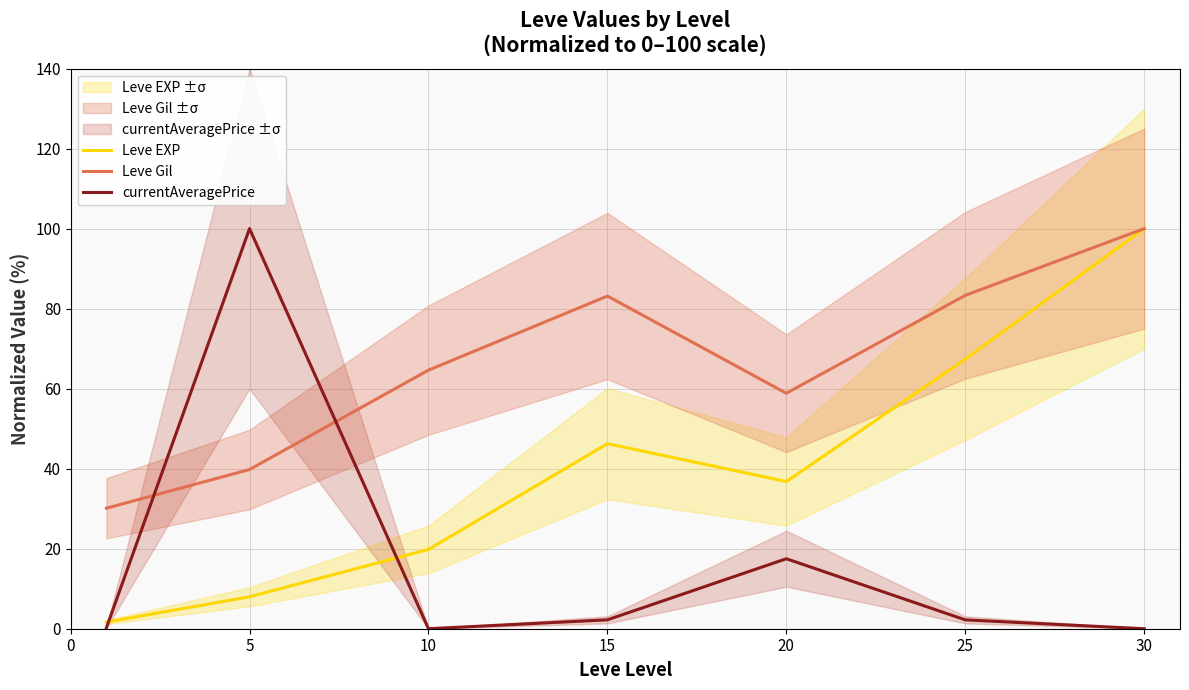

At which category does Leve EXP reach its first local peak?

15